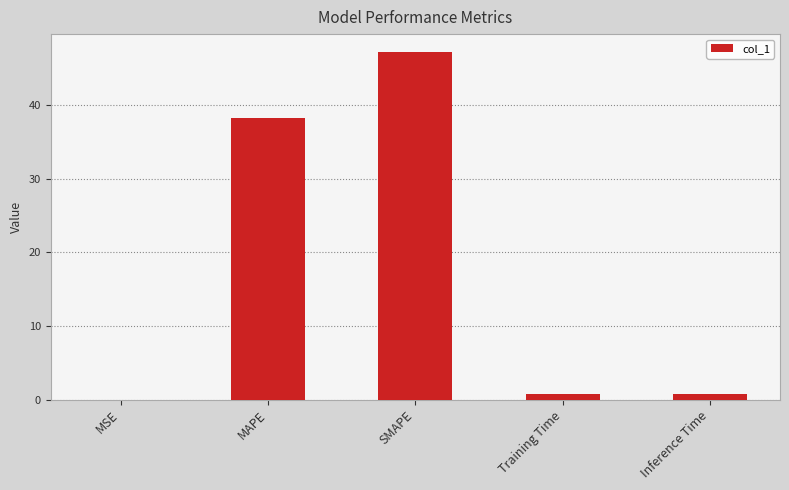

Between SMAPE and MSE, which is larger?

SMAPE